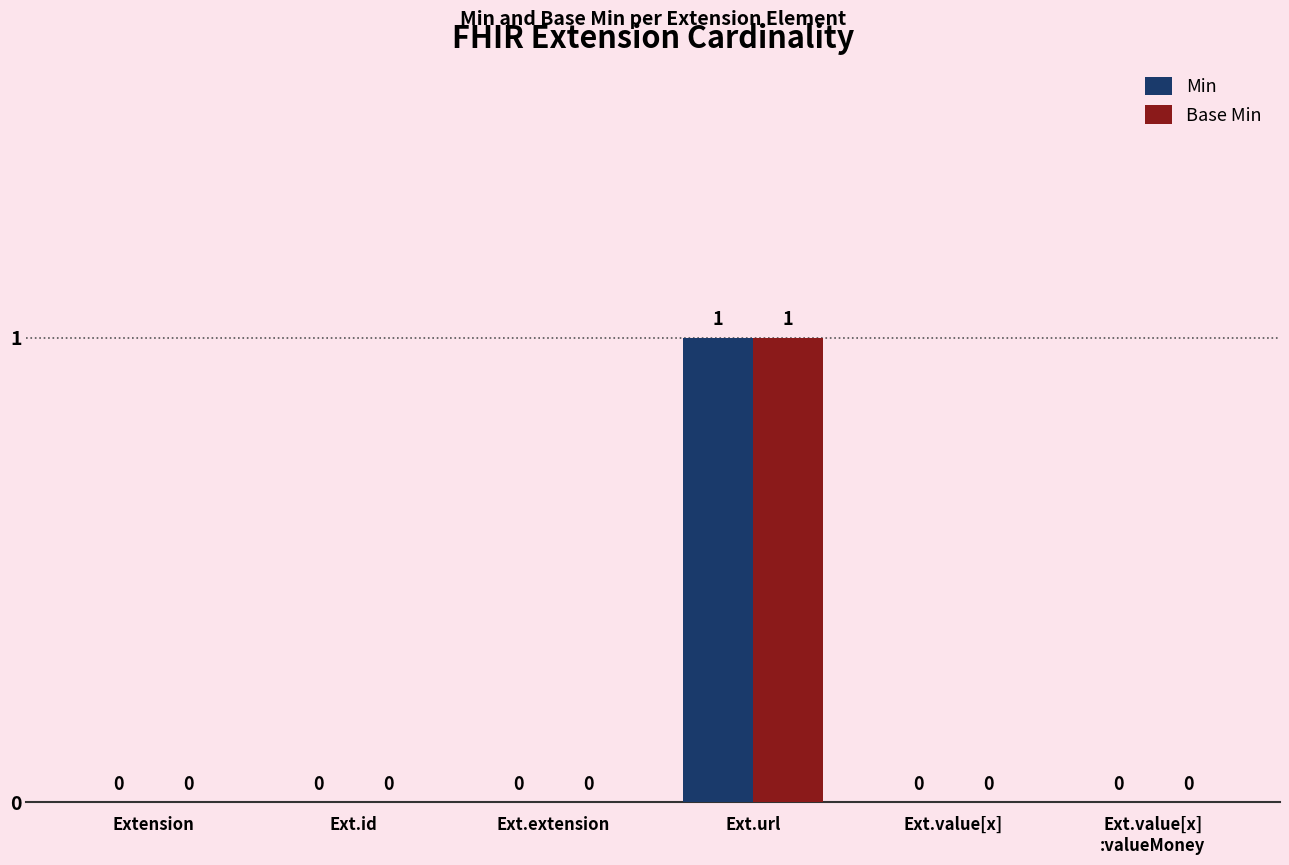

Which category has the highest value in the Base Min series?

Ext.url